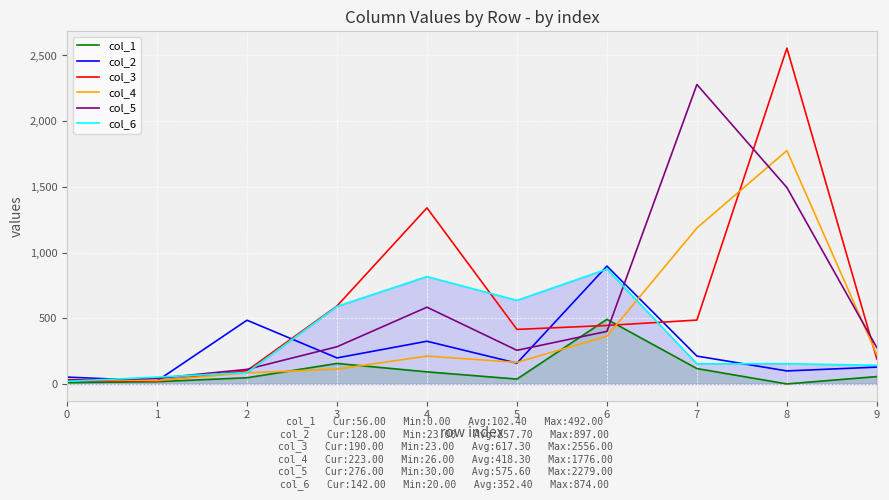

Where is col_1 nearest to the value 246?

3